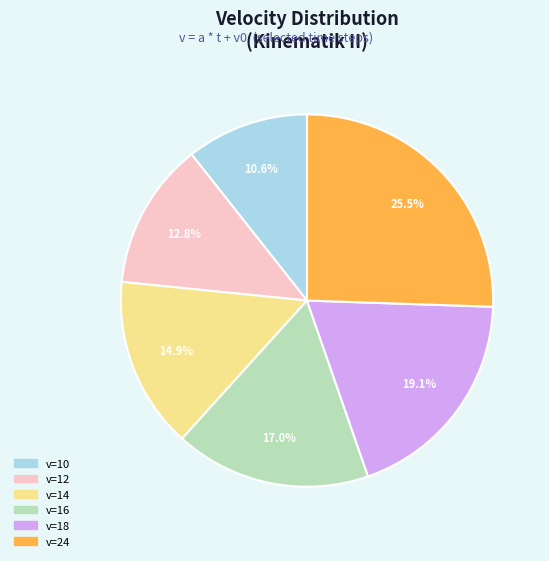

Does v=18 represent more than half of the total?

No